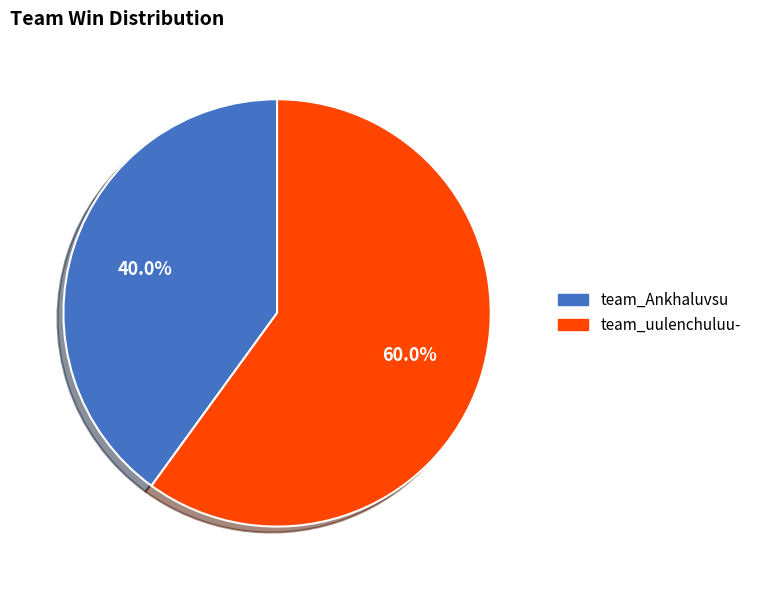

Which category has the biggest portion of the pie?

team_uulenchuluu-